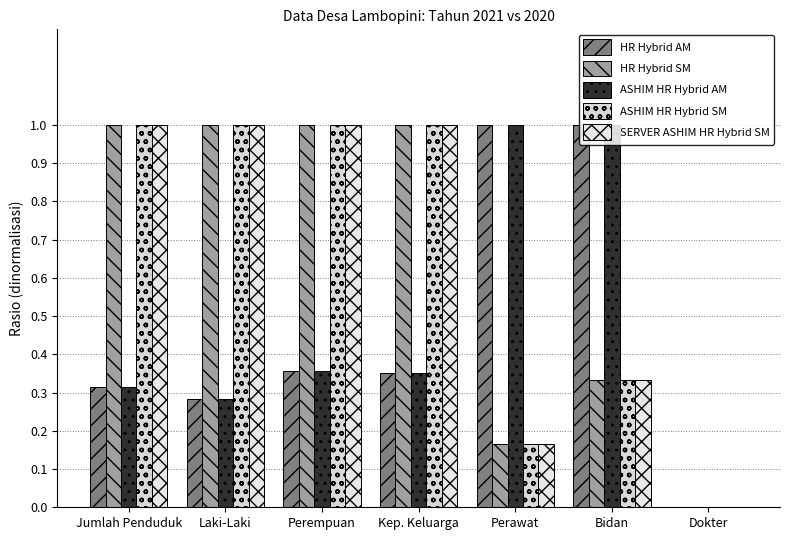

Which series changed the most between Jumlah Penduduk and Kep. Keluarga?

HR Hybrid AM